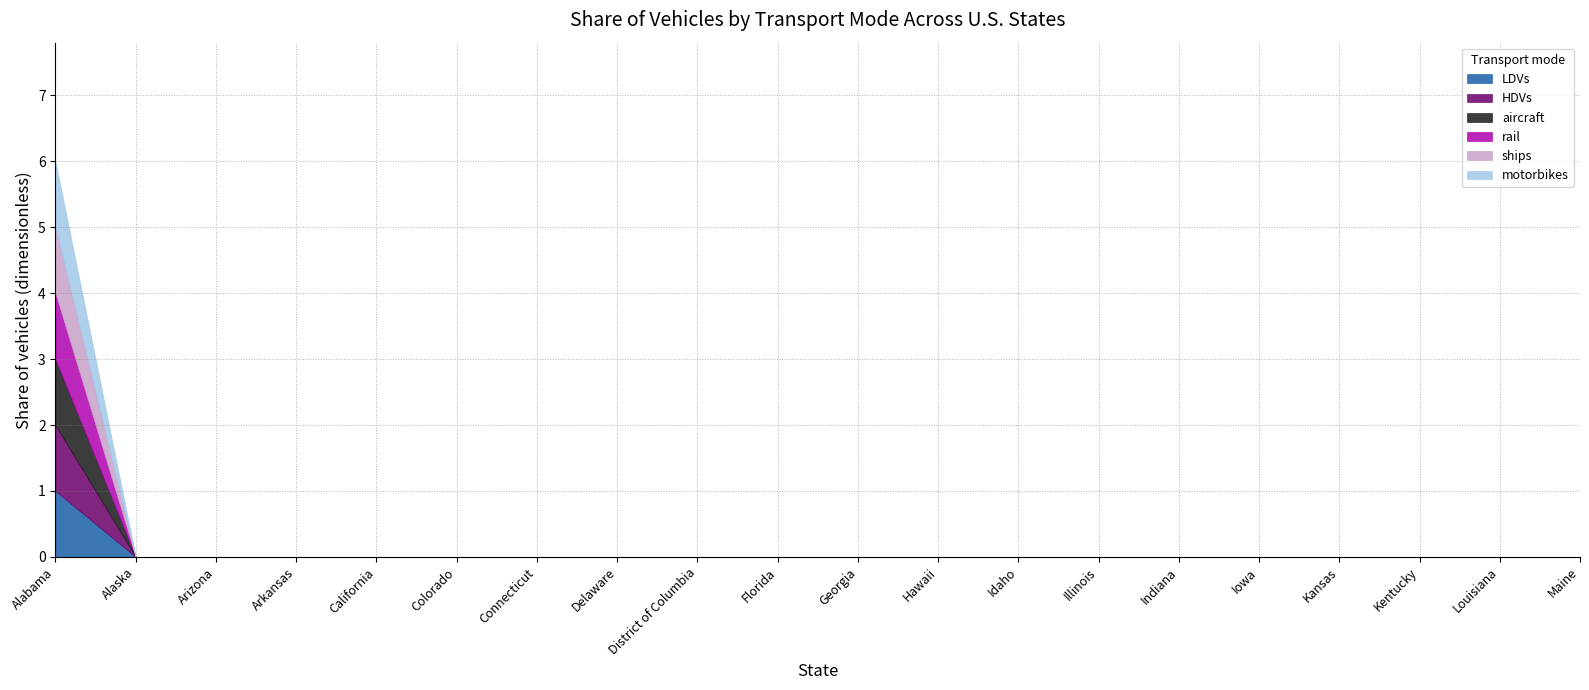

At Alabama, list the series in order from smallest to largest.

LDVs, HDVs, aircraft, rail, ships, motorbikes